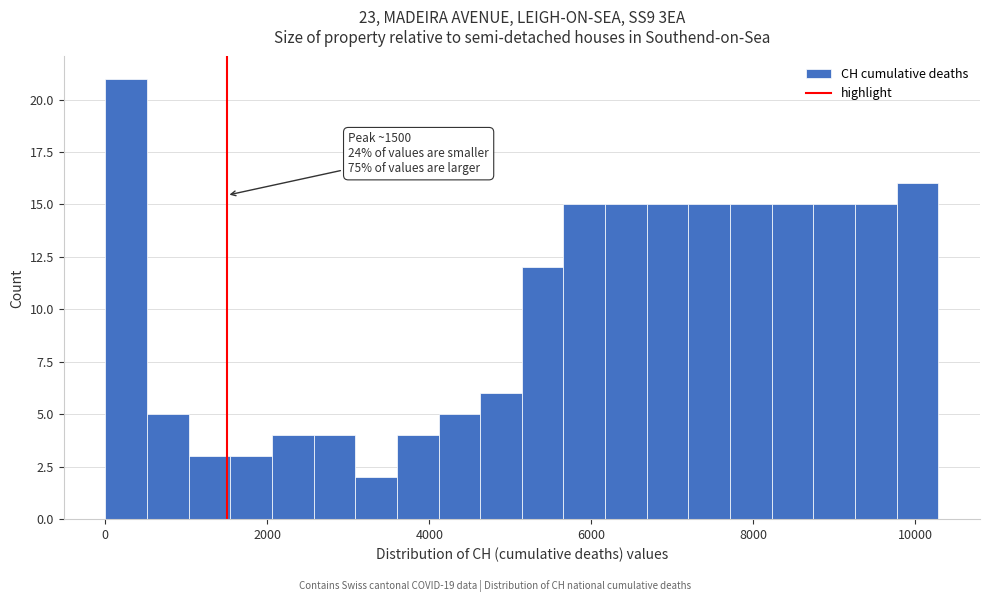

Around what value on the x-axis is the tallest bar? Give the approximate position of its centre, as read against the axis.

200